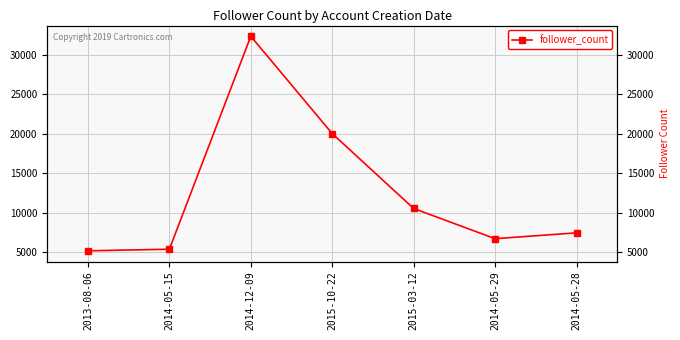

List the labels in order of value, smallest first.

2013-08-06, 2014-05-15, 2014-05-29, 2014-05-28, 2015-03-12, 2015-10-22, 2014-12-09